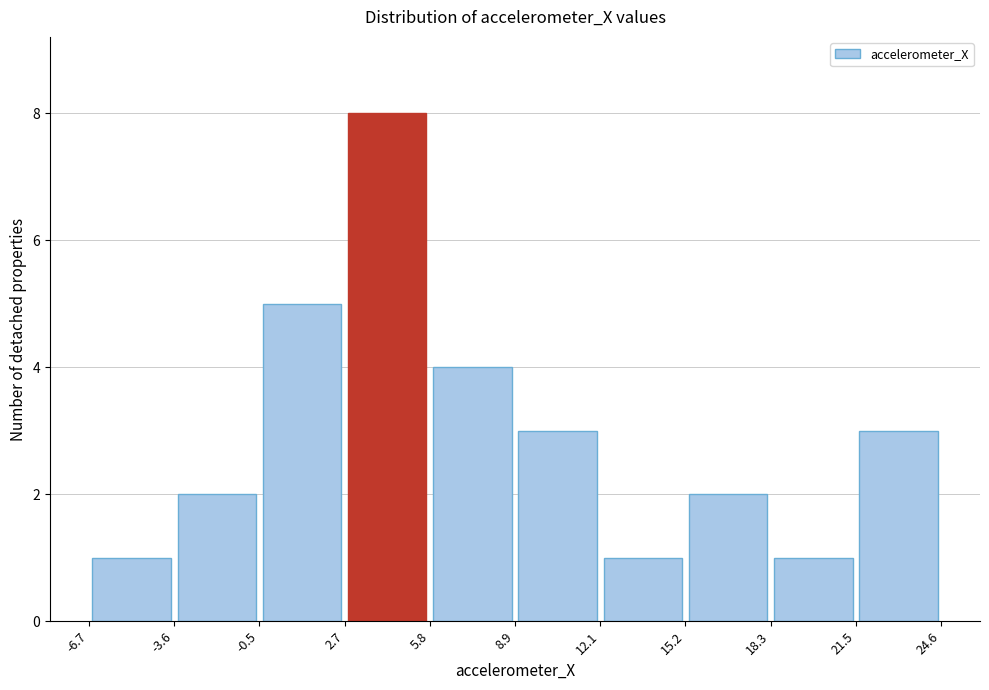

How tall is the bar that spans 21.5 to 24.6 on the x-axis? The values are not printed on the chart, so give them approximately, as read against the axis.

3